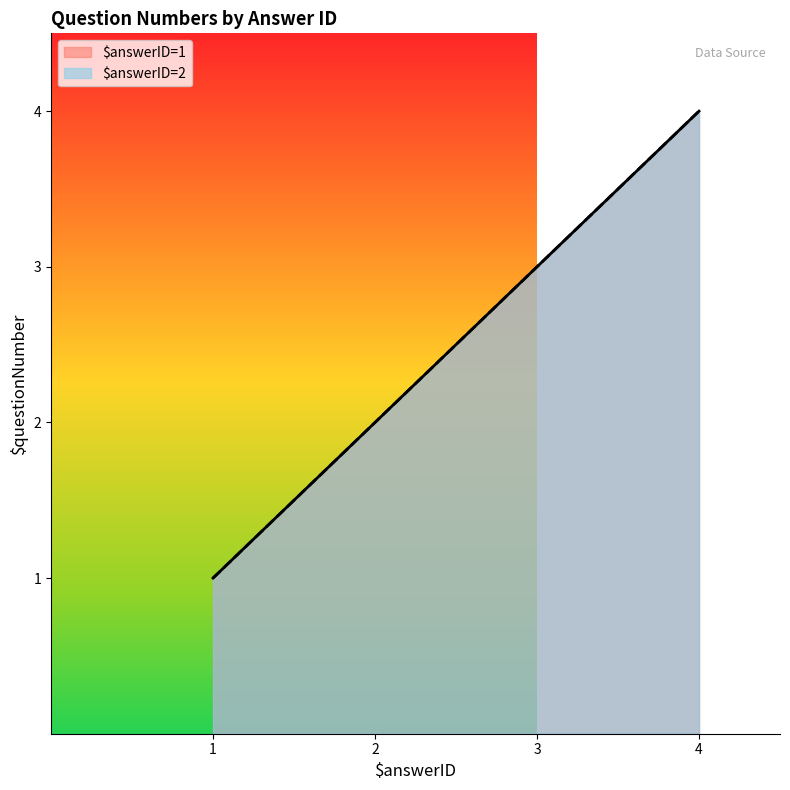

Count the values in the range 2 to 4.

6